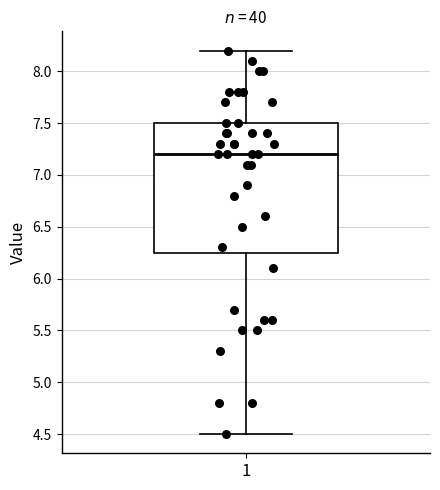

Read this box plot against the y-axis: the position of the median line, the range covered by the box, and the ends of both whiskers. The values are not printed on the chart, so give them approximately, as read against the axis.

median 7.20, box 6.25 to 7.50, whiskers 4.50 to 8.20